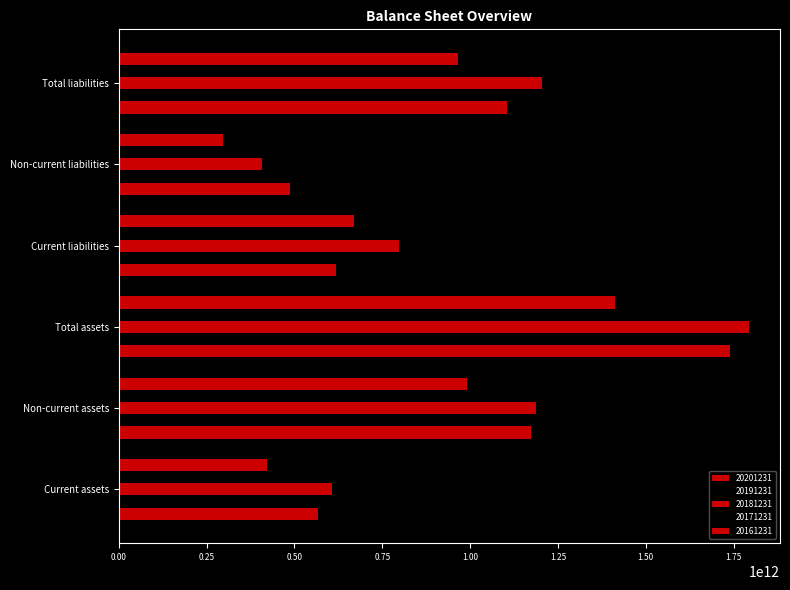

Which series has the largest total across all categories?

20181231